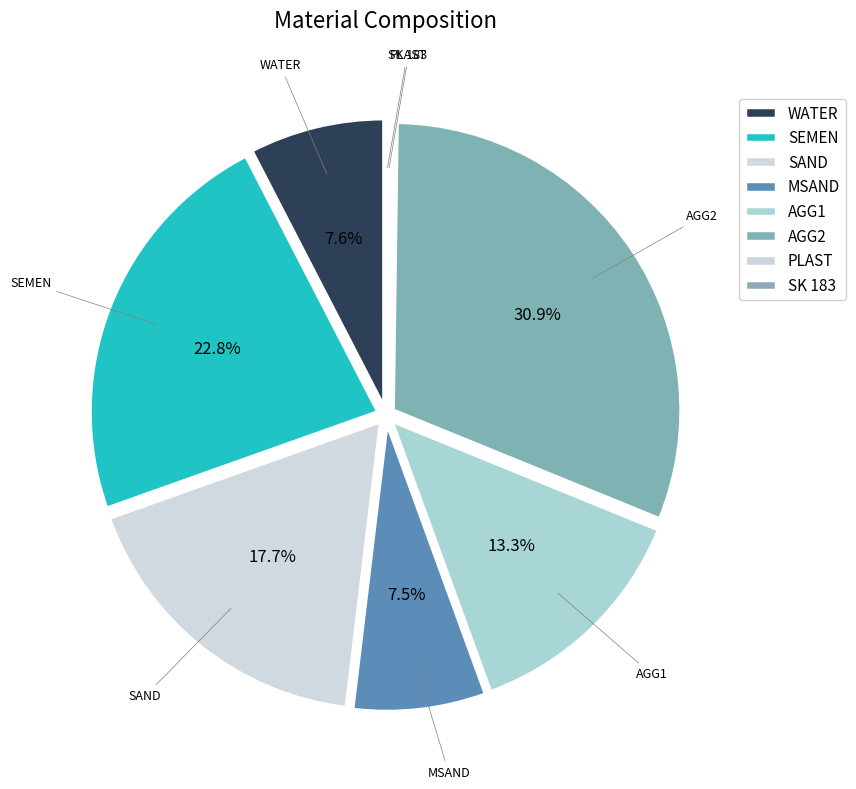

To the nearest percent, what is the average slice percentage?

12%